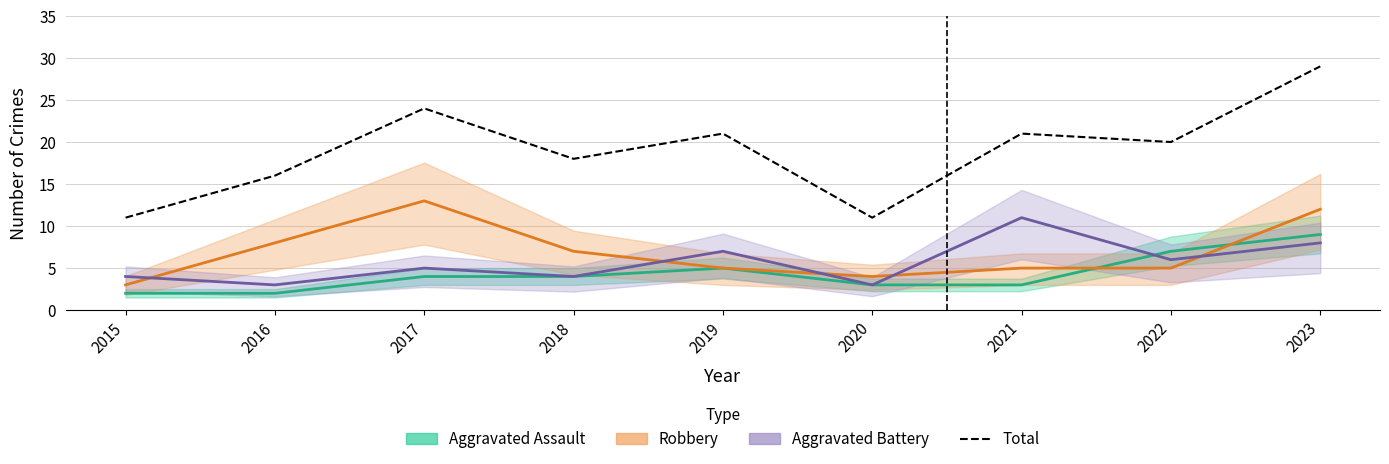

Which series has the widest spread of values?

Total